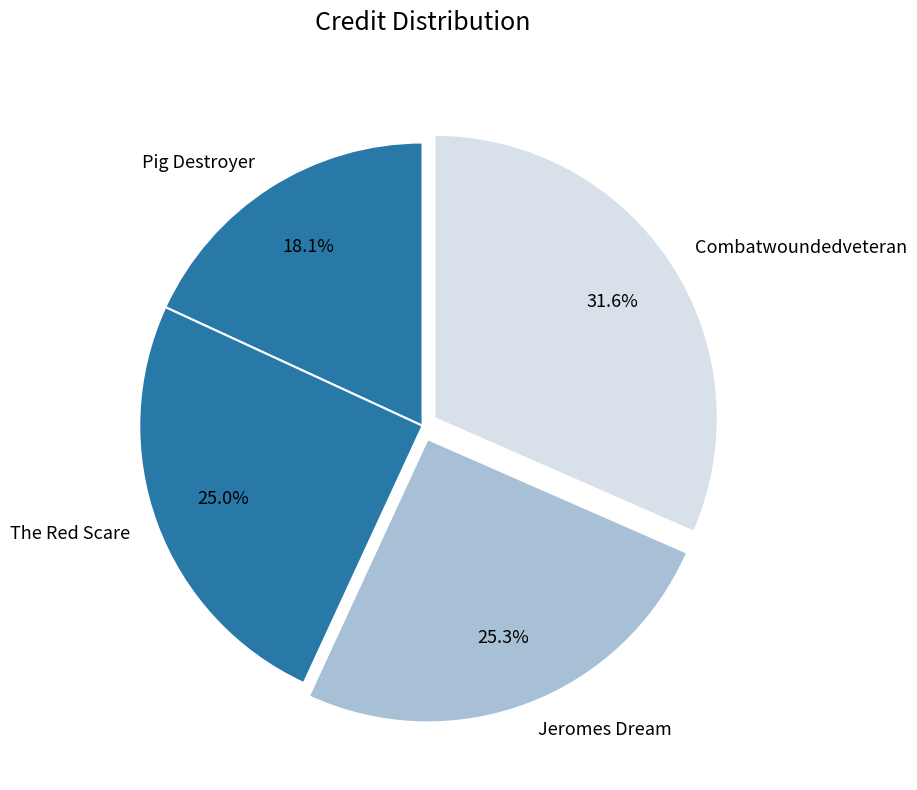

Count the number of slices in the pie.

4